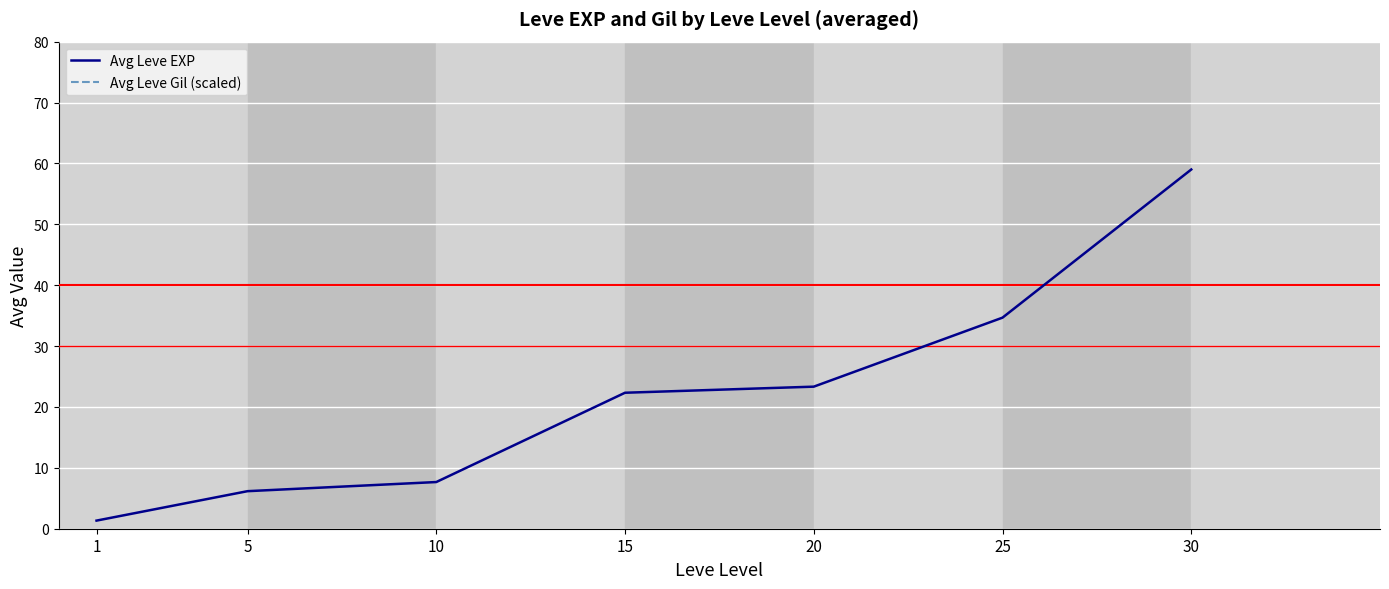

Rank the series by their average value, from lowest to highest.

Avg Leve EXP, Avg Leve Gil (scaled)